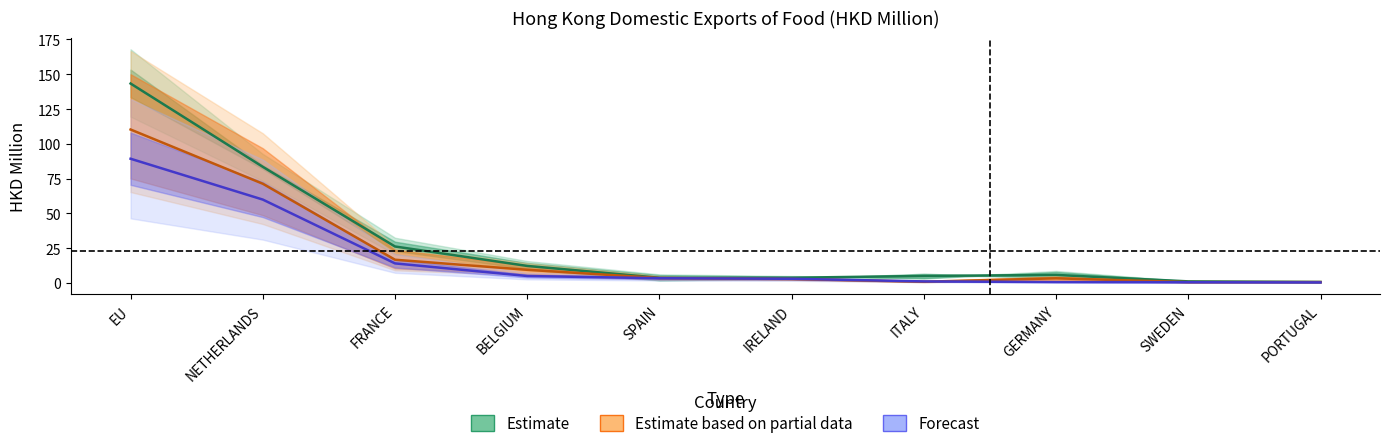

Between IRELAND and NETHERLANDS, which is larger?

NETHERLANDS